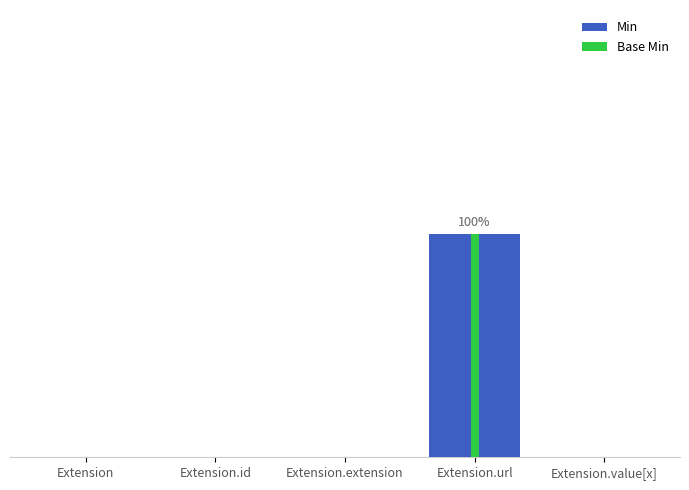

What position from the left is Extension.url?

4